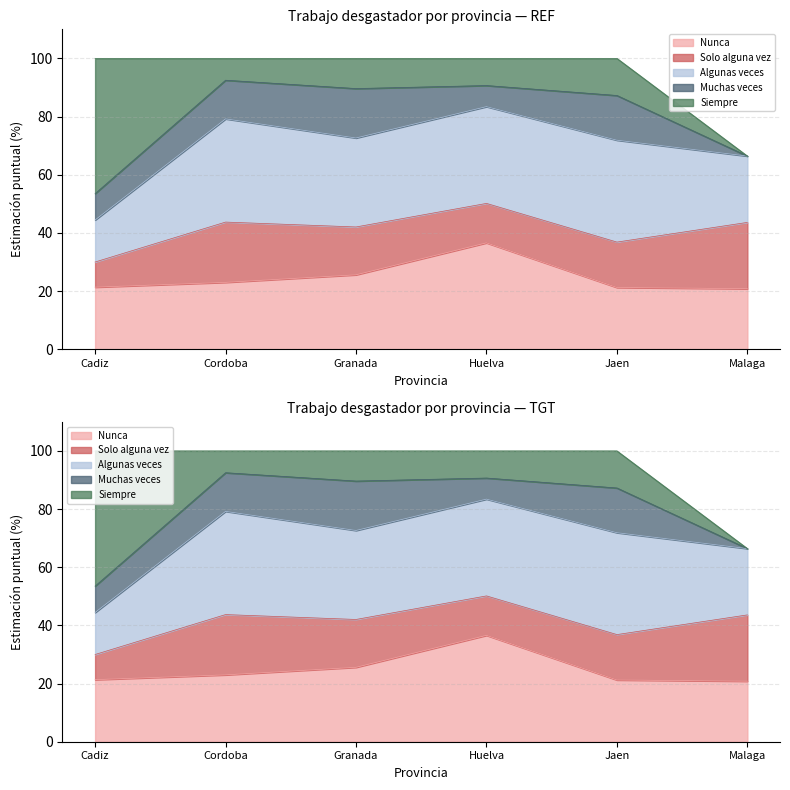

In Muchas veces, how many points are higher than both neighbors (excluding endpoints)?

2